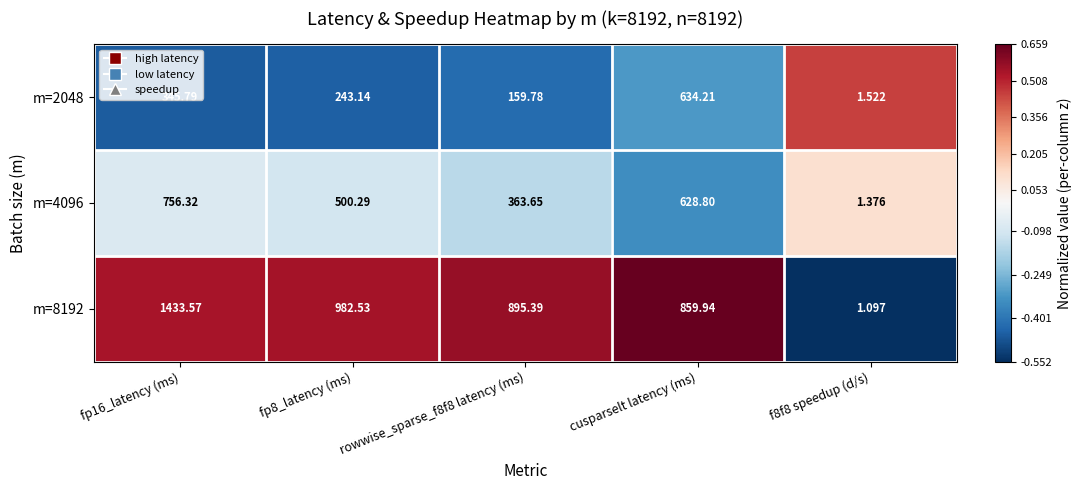

At which label is m=8192 closest to 717?

cusparselt latency (ms)